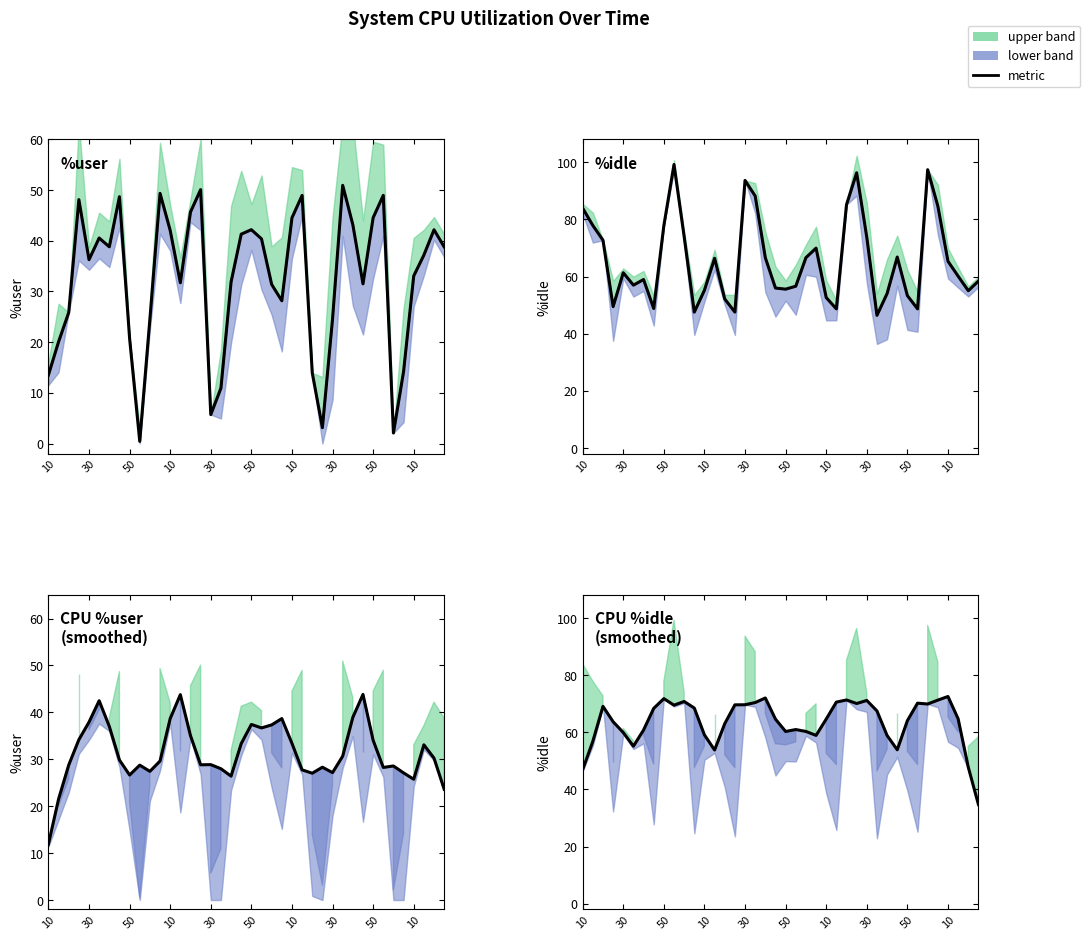

Is this an area chart (filled region under the line)?

No